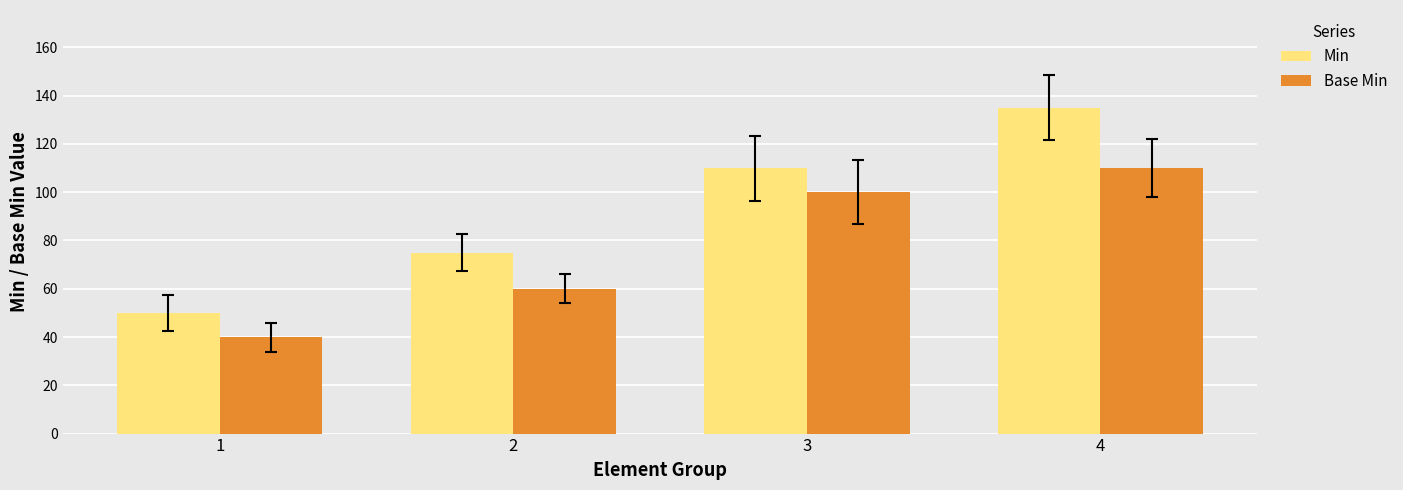

Which category has the highest value in the Base Min series?

4